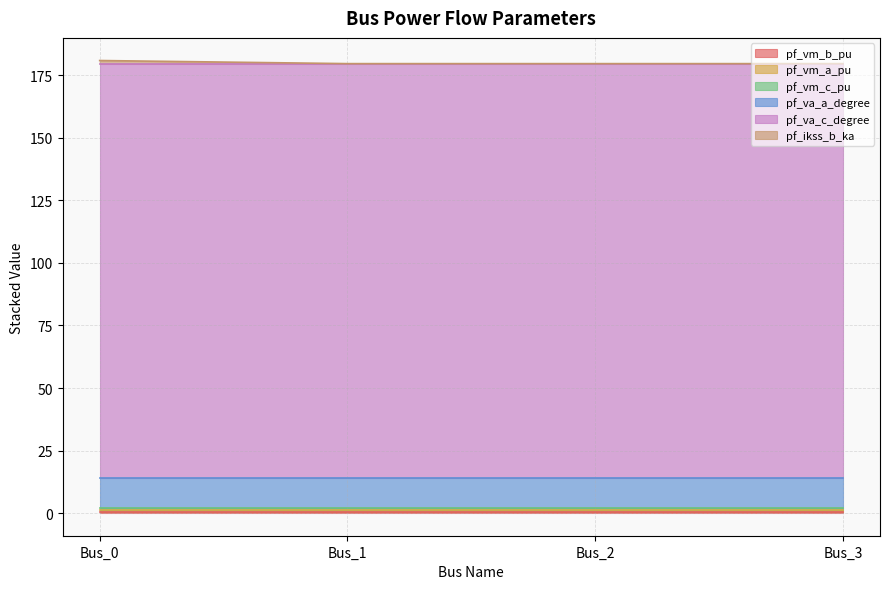

What is the total value across all series at Bus_0?

180.9